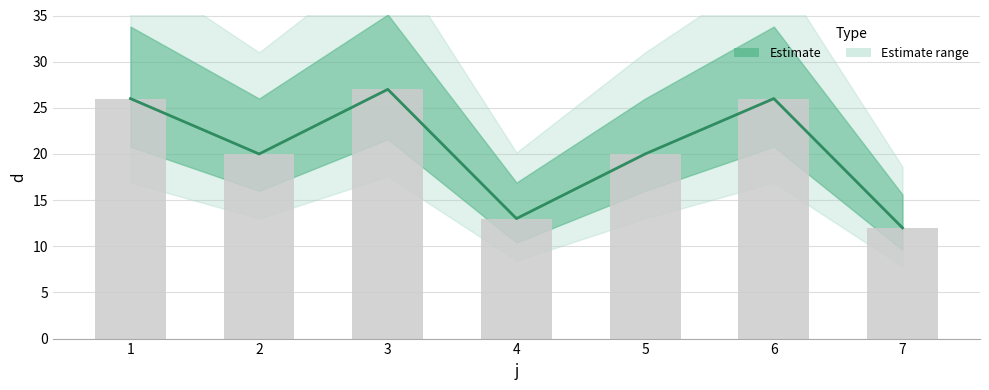

What is the value of the 3rd bar from the left?

27